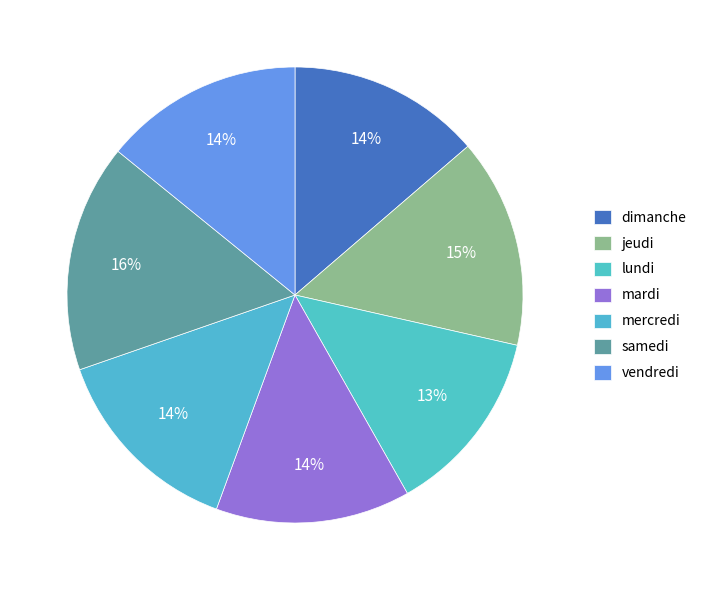

How many slices are in this pie chart?

7